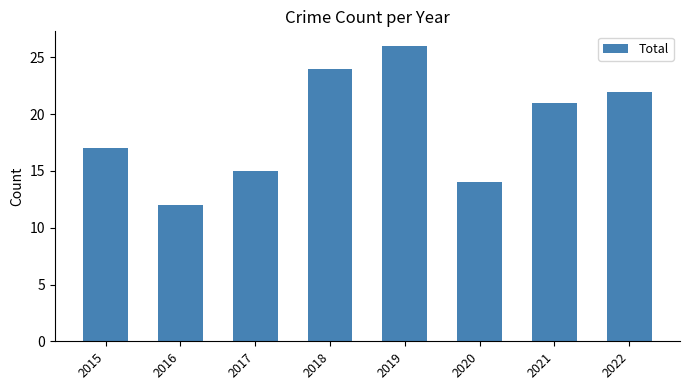

What is the change in value from 2015 to 2019?

+9